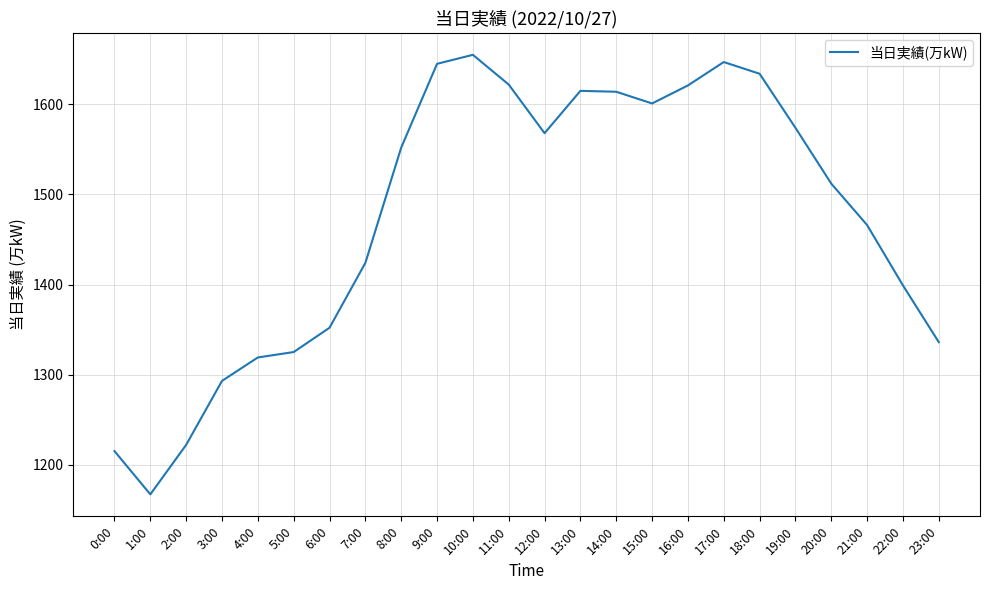

The value at 23:00 is 1336. True or false?

True